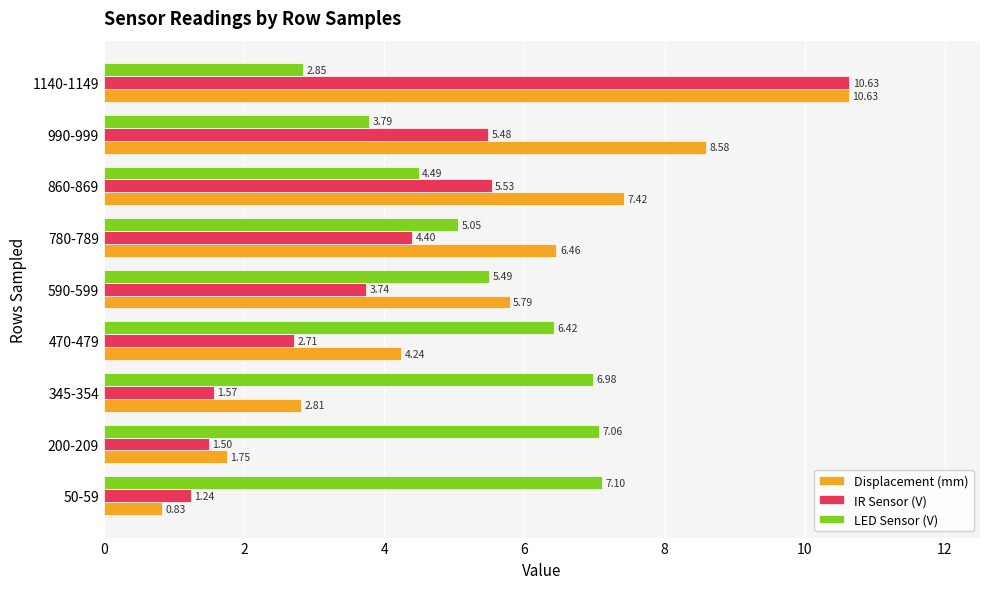

What is the average value of the Displacement (mm) series?

5.4